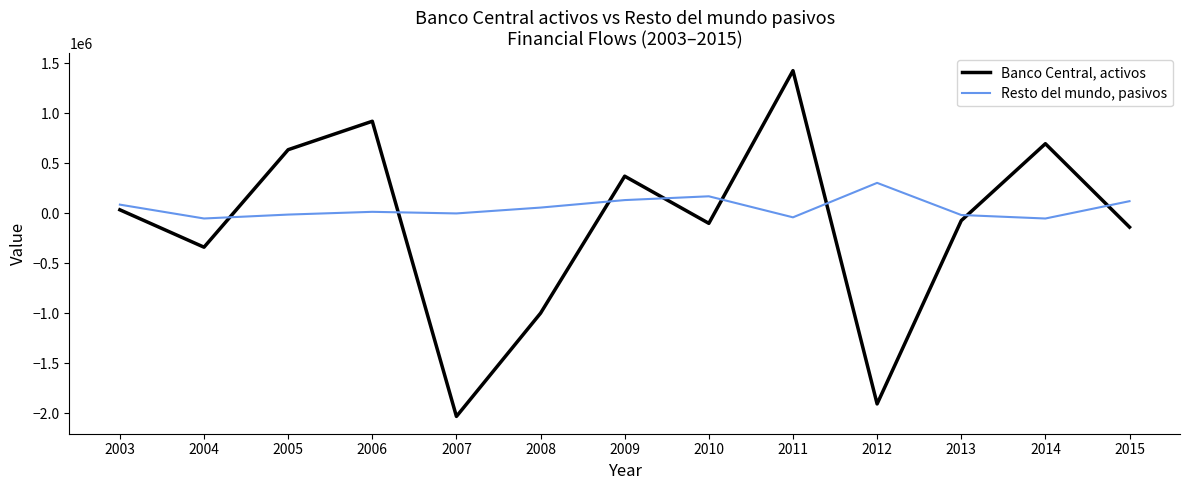

How many categories are shown in the chart?

13